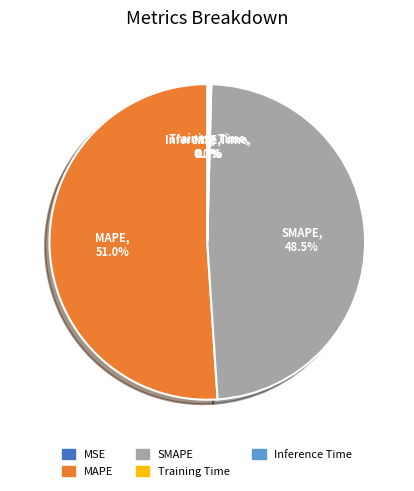

Which slice is the largest?

MAPE